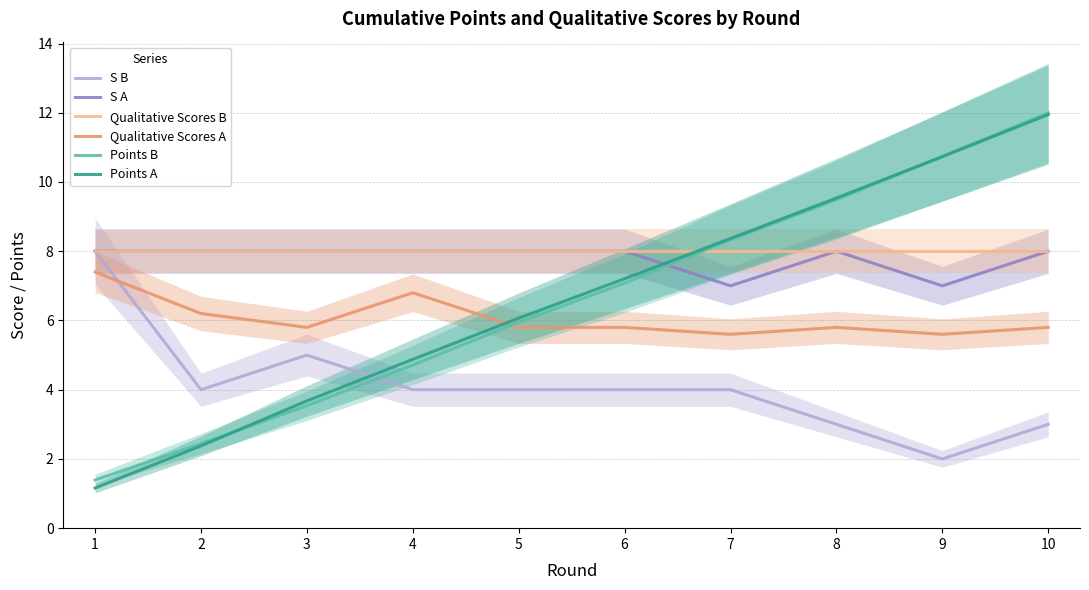

What is the spread (max minus min) of values at 4?

4.0